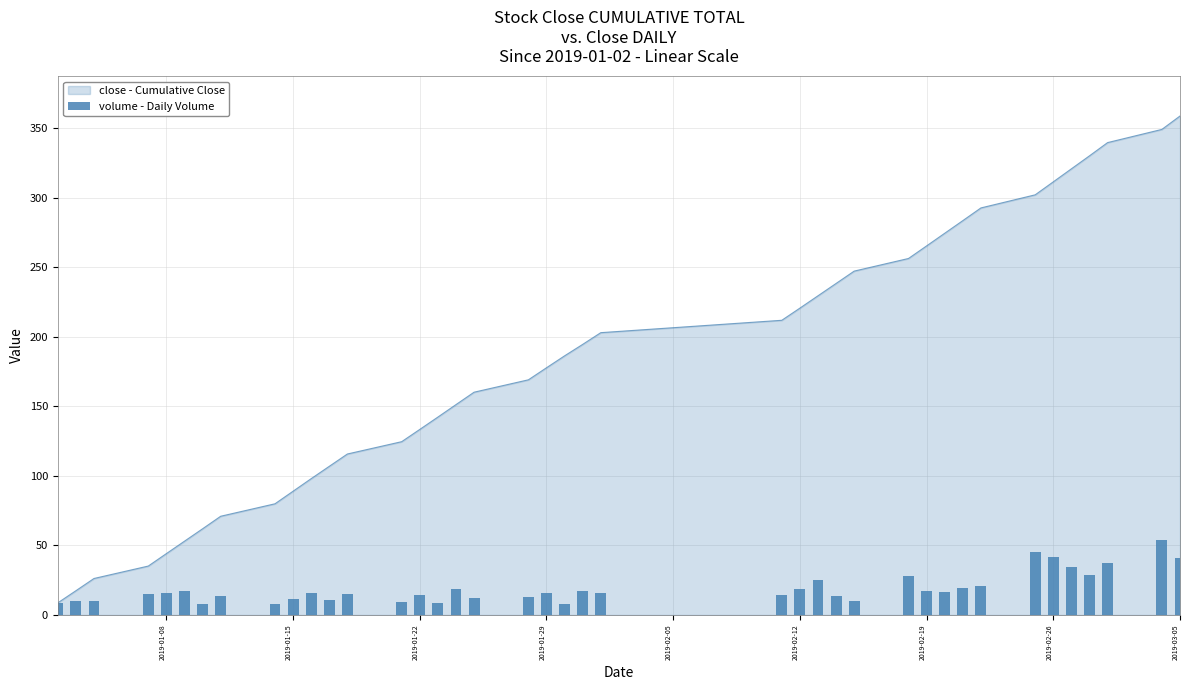

What is the highest value of the close - Cumulative Close series?

358.8